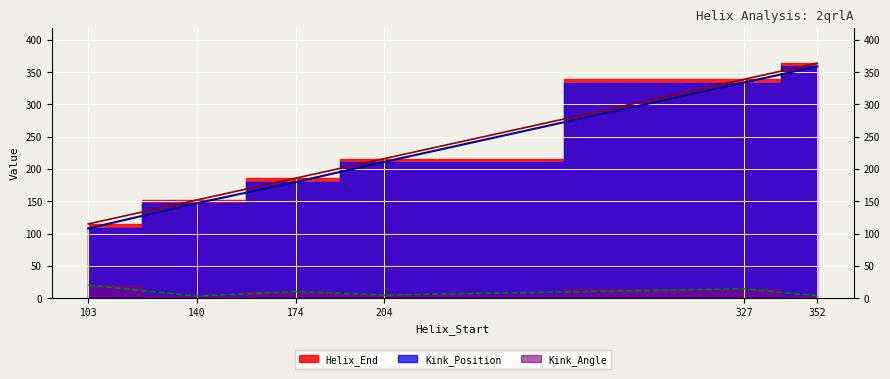

What is the sum of the Kink_Position values at 140 and 327?

481.0